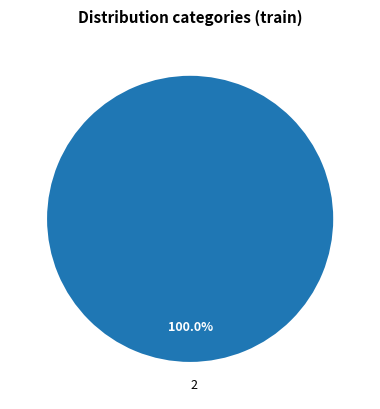

Is 2 the majority of the pie?

Yes